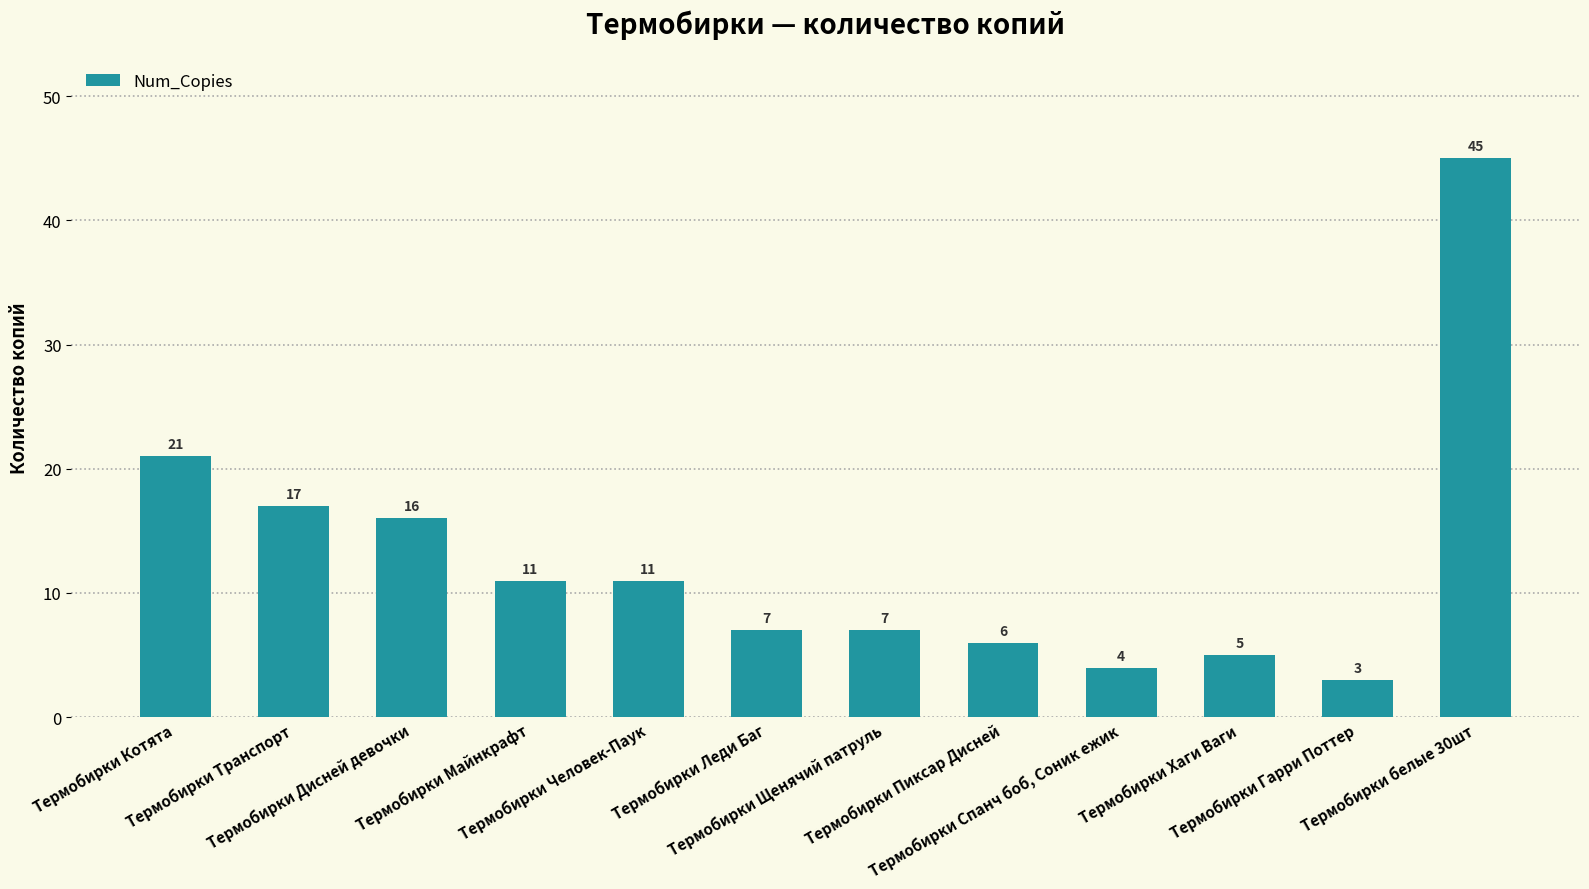

At which label does the data first exceed 11?

Термобирки Котята